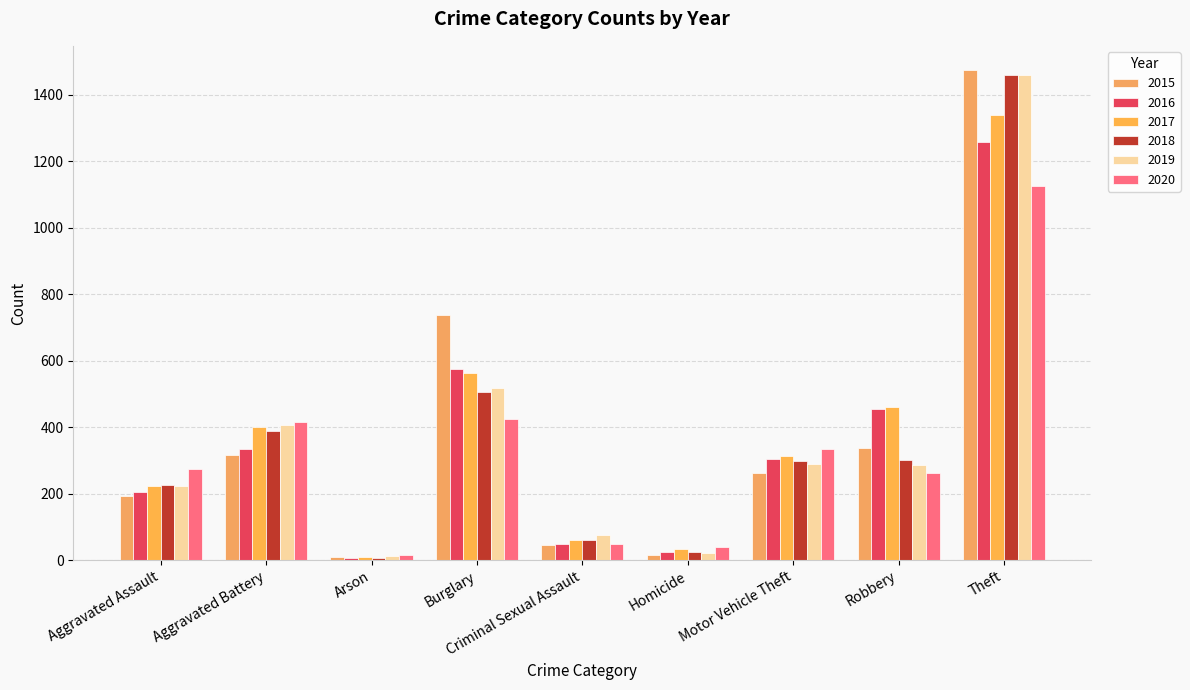

What is the highest value of the 2020 series?

1125